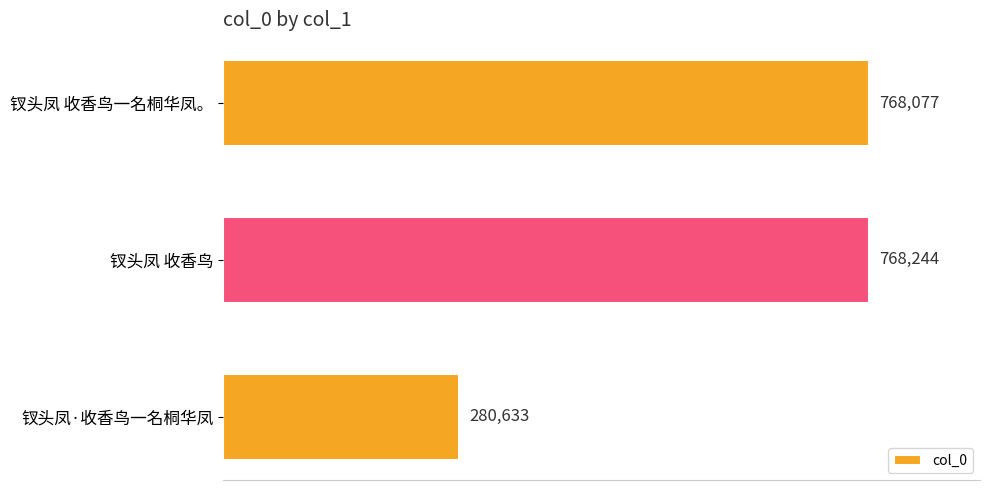

What is the ratio of the value at 钗头凤·收香鸟一名桐华凤 to the value at 钗头凤 收香鸟一名桐华凤。?

0.4